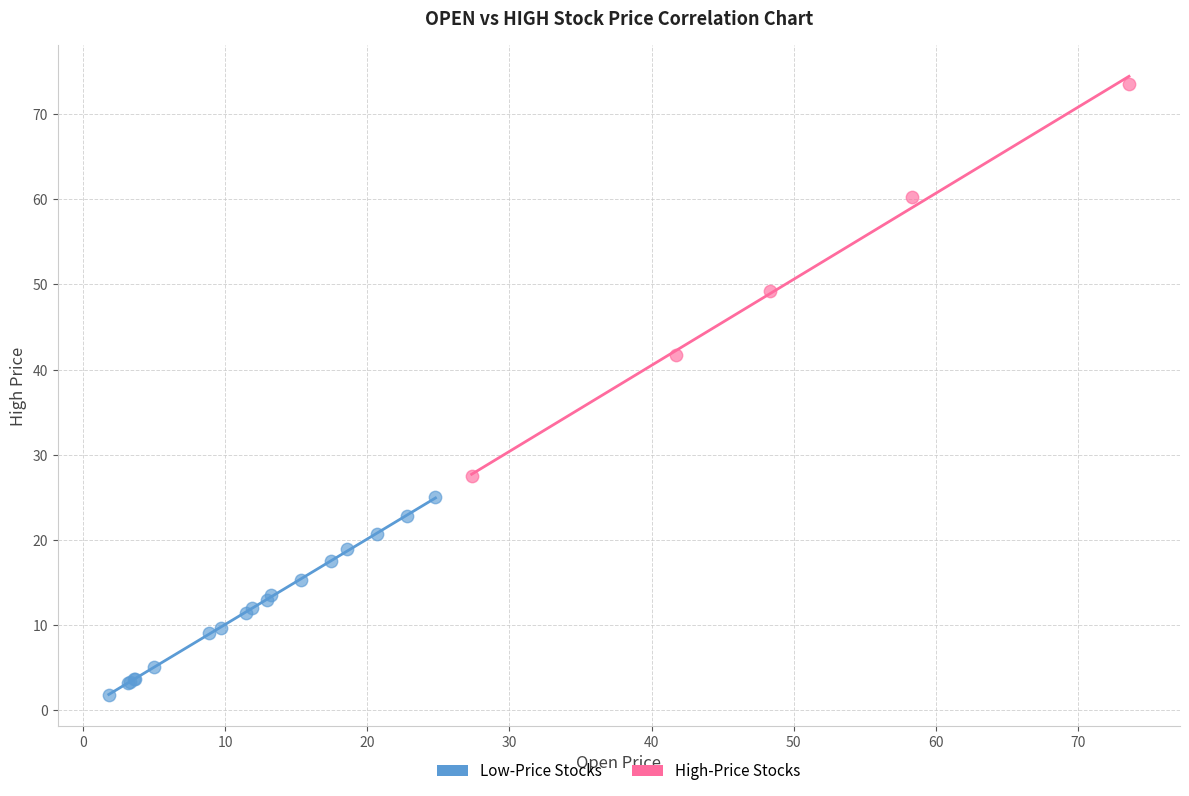

Which series contains the highest Y value?

High-Price Stocks